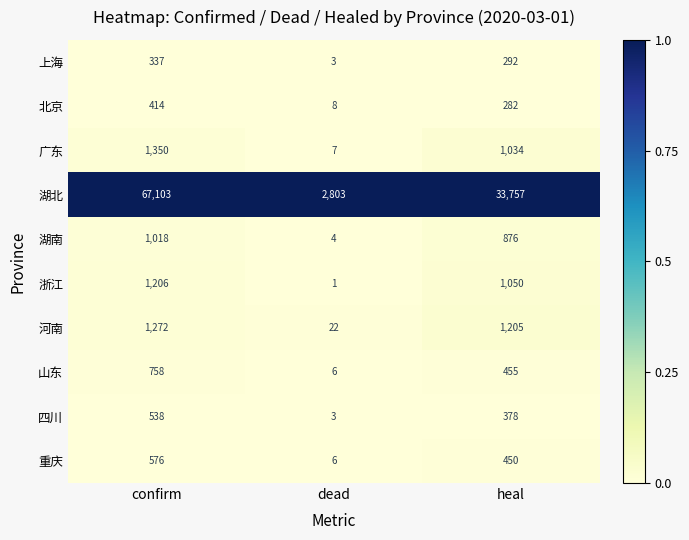

True or false: 上海 has a value of 157 at heal.

False